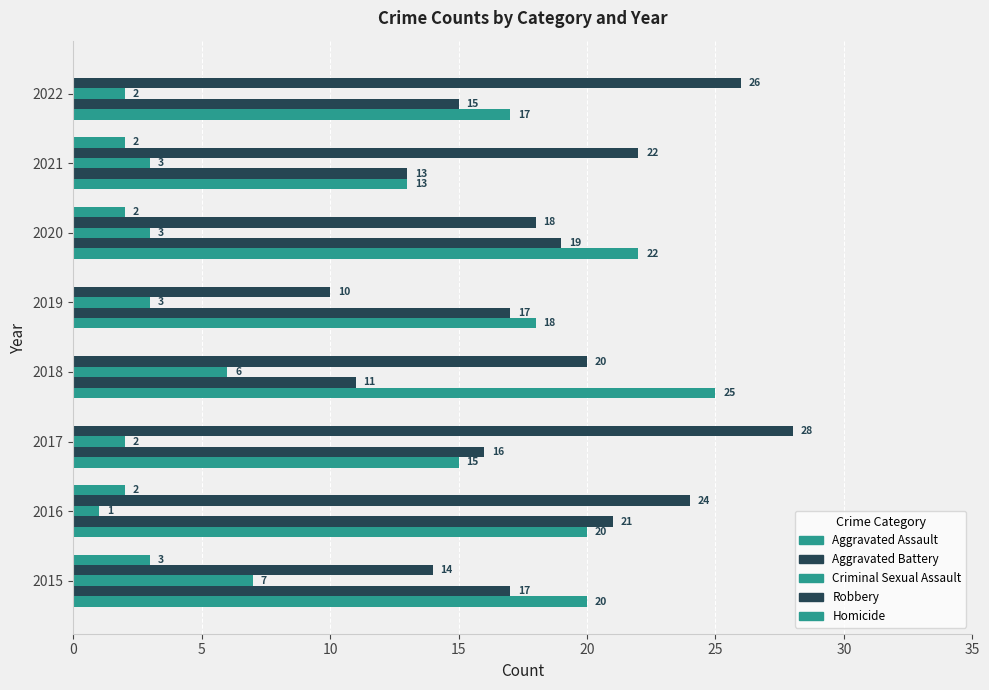

Which series has the widest spread of values?

Robbery